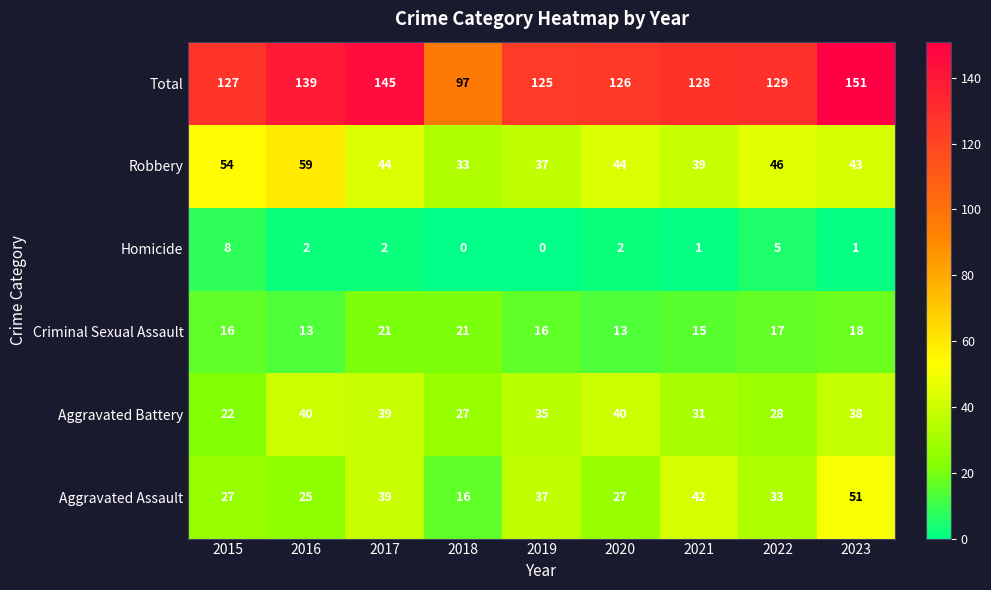

Is it true that Aggravated Battery equals 14 at 2015?

False